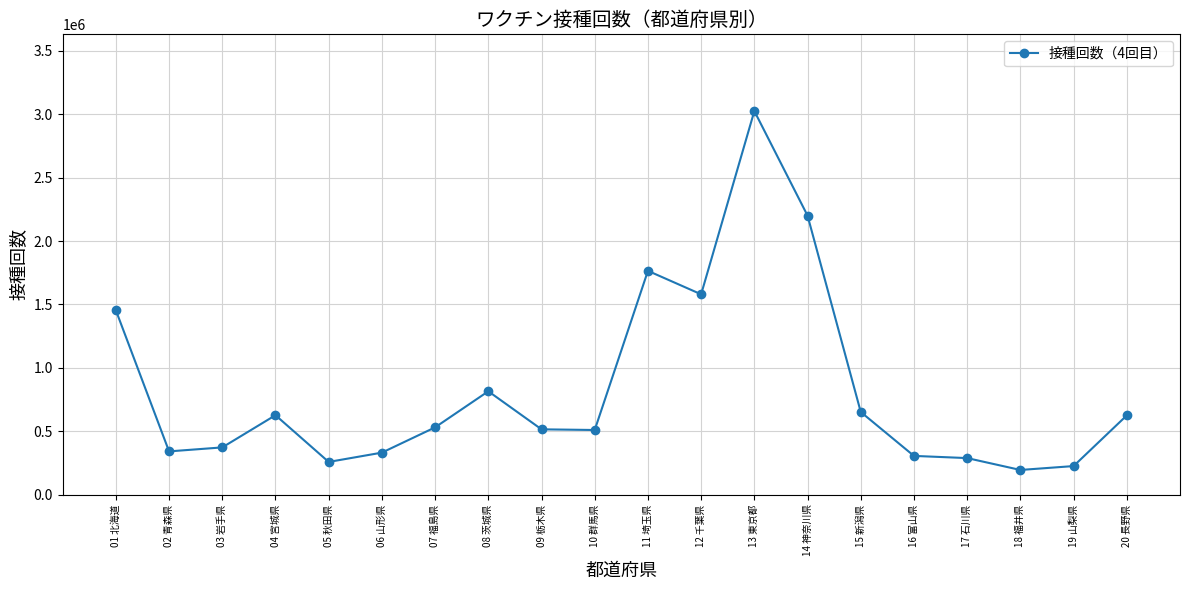

How many series are shown in this chart?

1